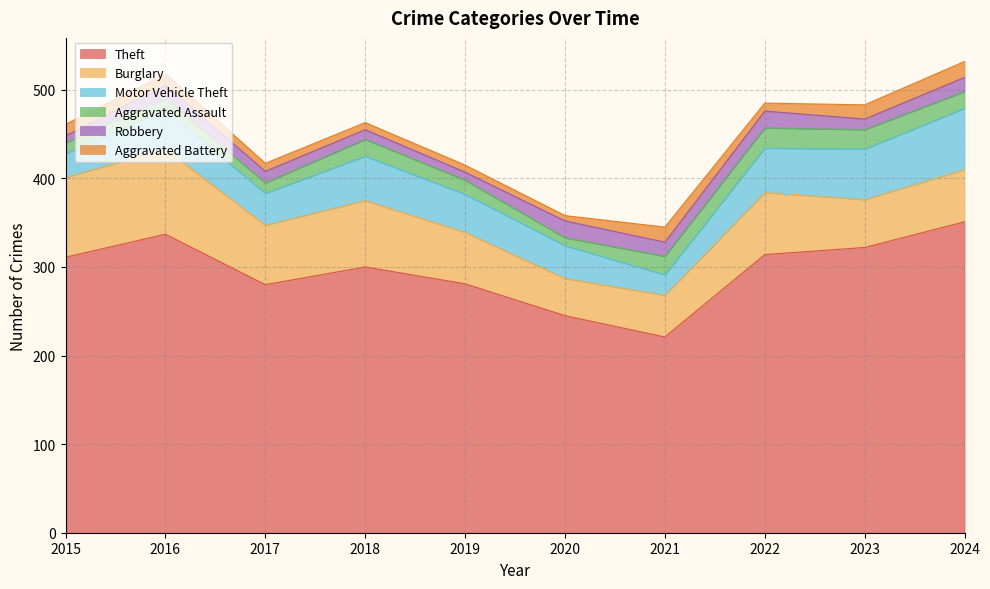

Is the value of Theft at 2023 greater than the value of Burglary at 2017?

Yes